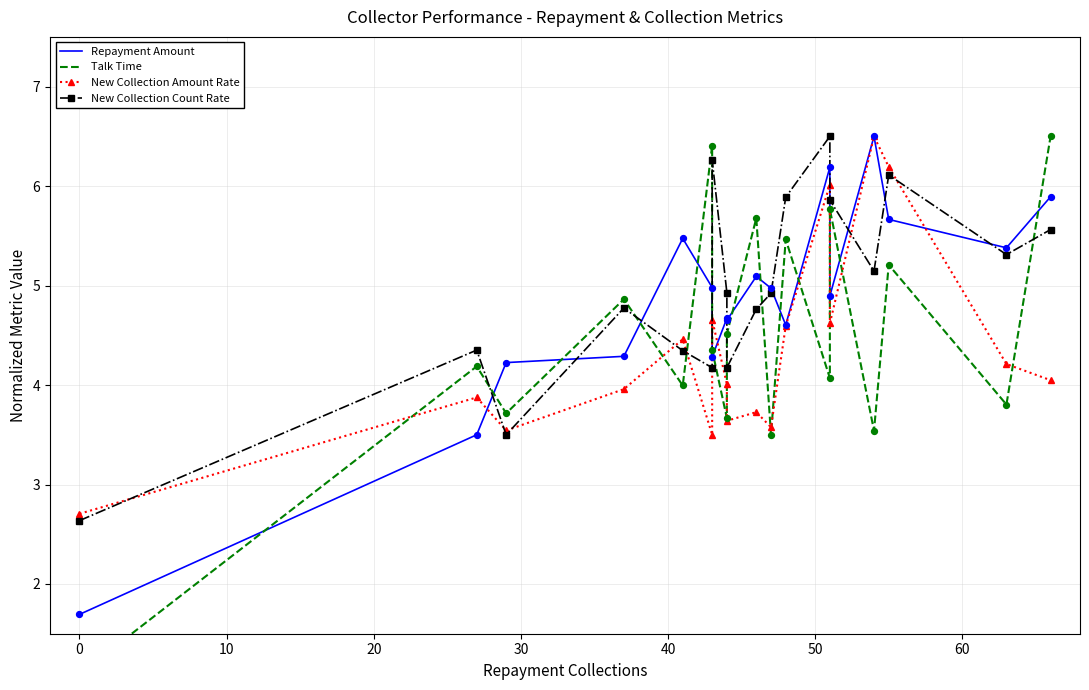

Which series has the widest spread of Y values?

Talk Time